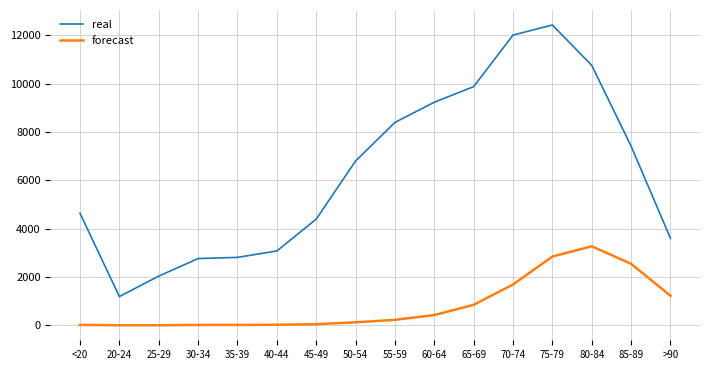

True or false: real and forecast intersect in this chart.

False